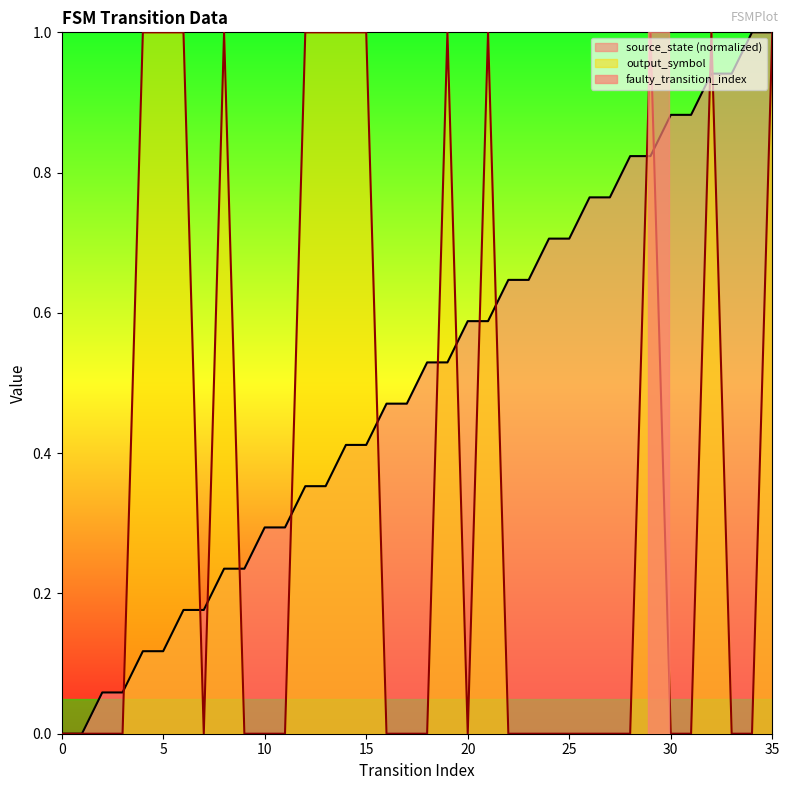

What is the difference between the source_state values at 17 and 34?

0.5